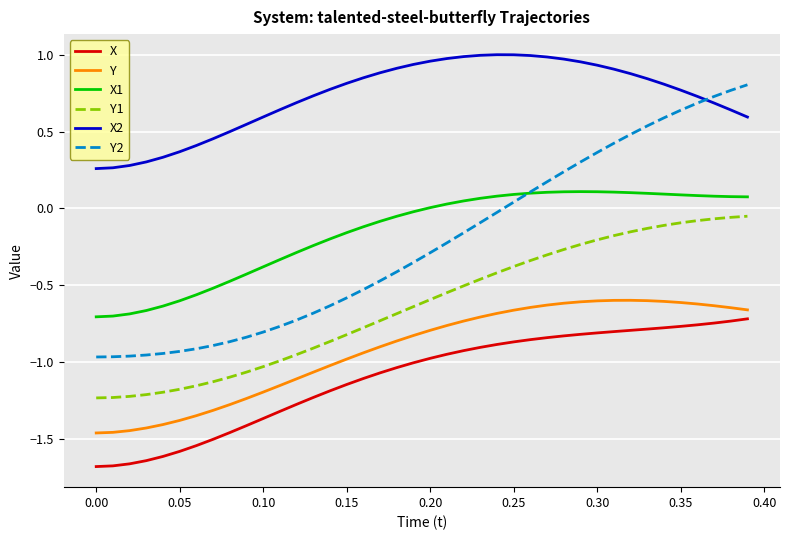

How many lines are shown in the chart?

6